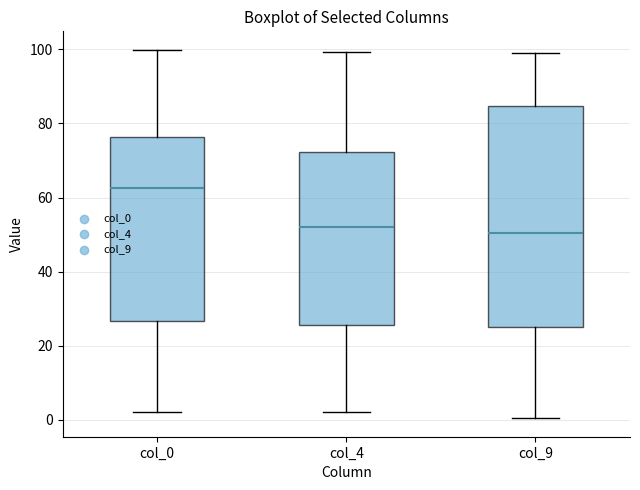

Which box has the highest median line?

col_0